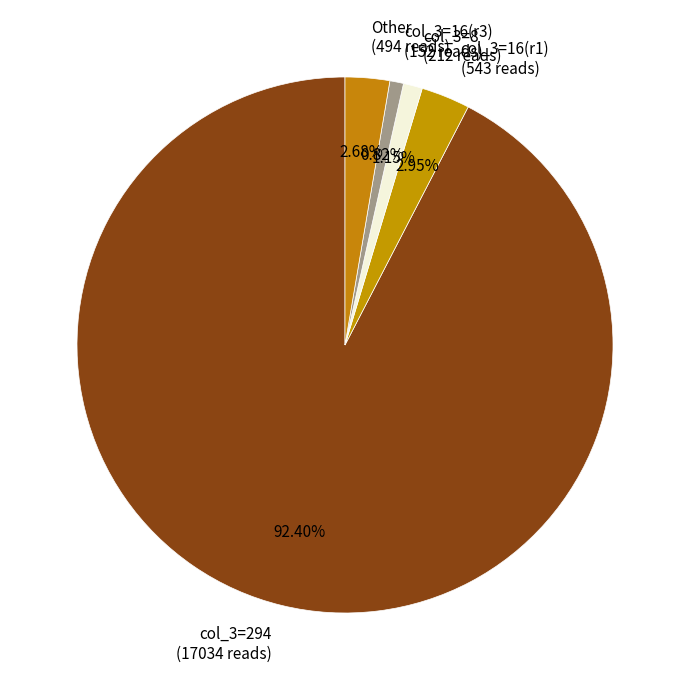

To the nearest percent, what is the average slice percentage?

20%